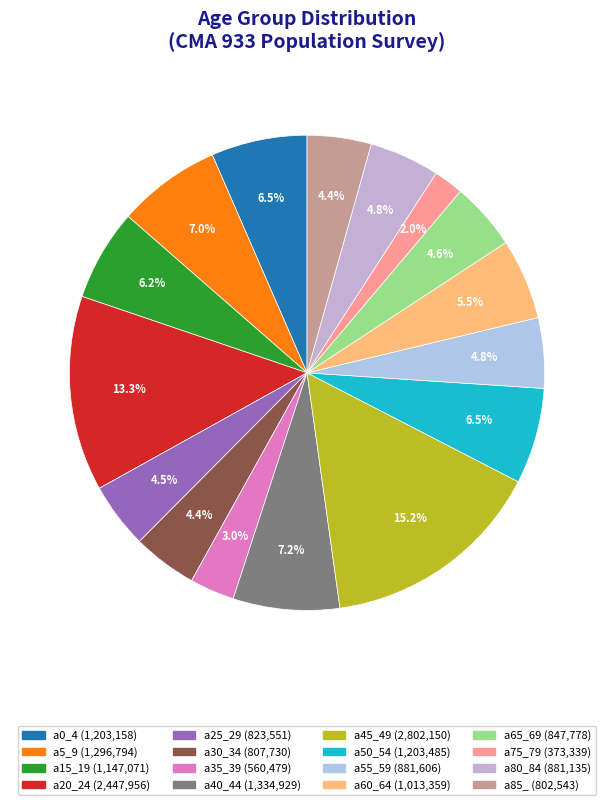

What is the change in value from a25_29 to a50_54?

+379934